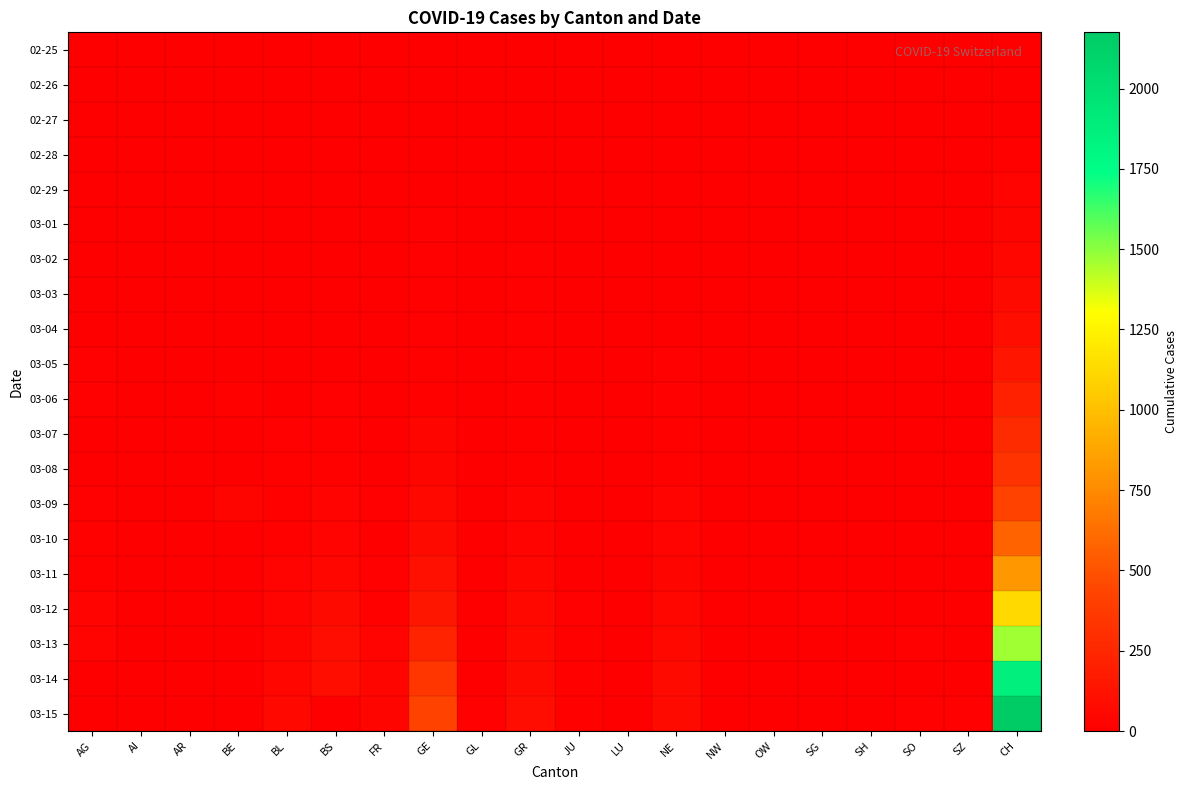

What is the difference between the highest and lowest values at OW?

1